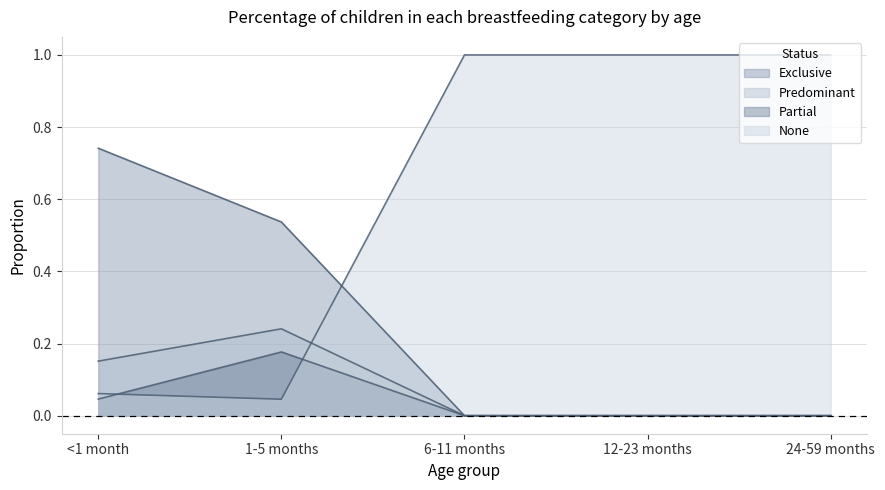

Between which two adjacent categories do Predominant and None first intersect?

1-5 months and 6-11 months